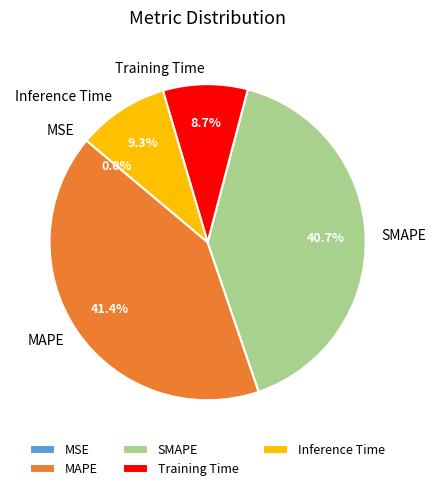

The Training Time slice represents 1% of the pie. True or false?

False